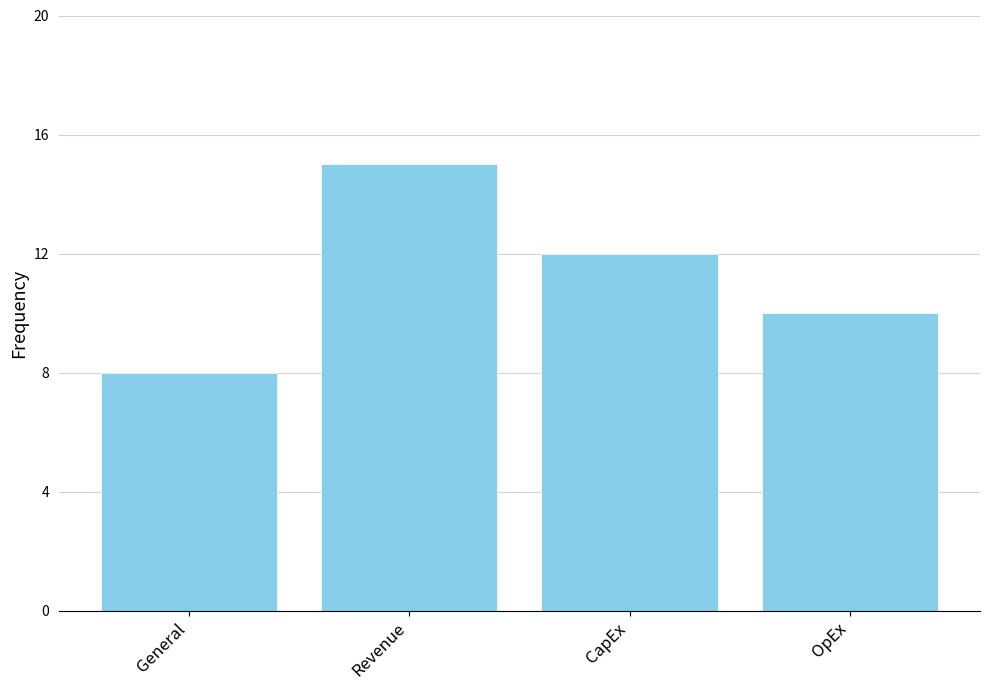

What is the minimum value shown in the chart?

8